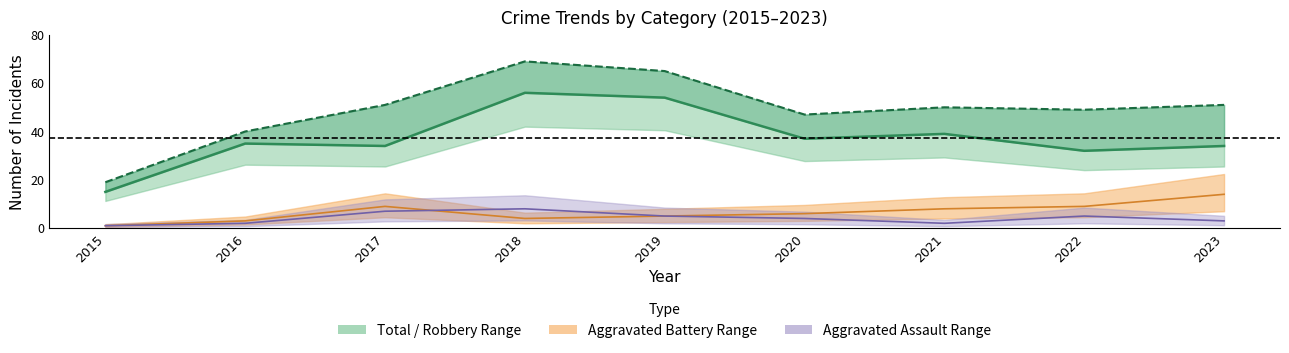

What is the value of the Robbery point at the 4th from the left?

56